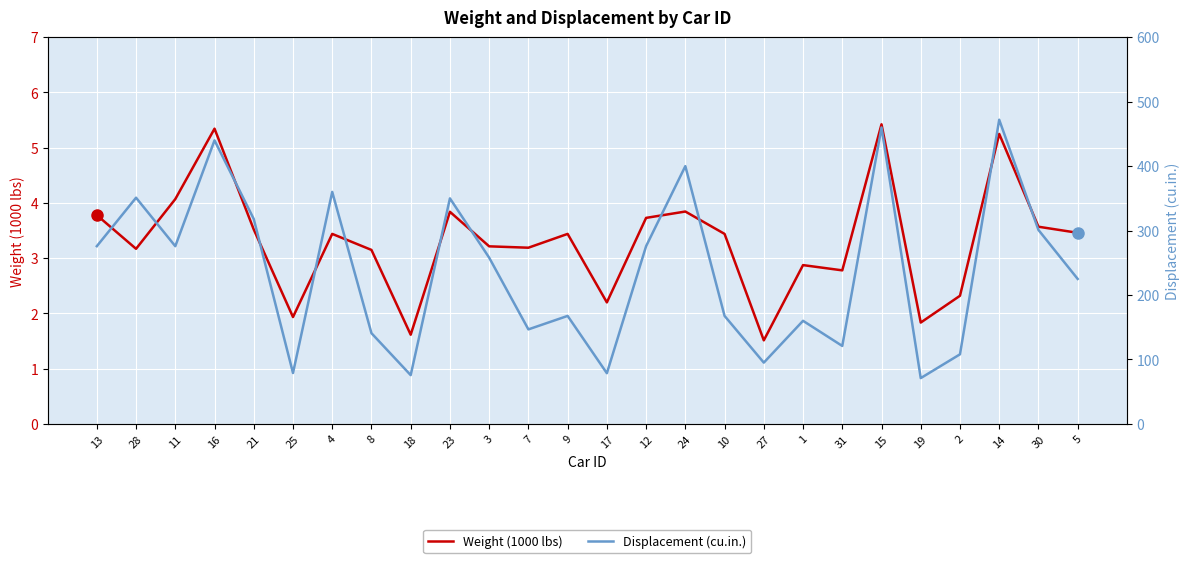

Reading left to right, extract all data points from this chart.

Weight (1000 lbs): 13=3.8	28=3.2	11=4.1	16=5.3	21=3.5	25=1.9	4=3.4	8=3.1	18=1.6	23=3.8	3=3.2	7=3.2	9=3.4	17=2.2	12=3.7	24=3.8	10=3.4	27=1.5	1=2.9	31=2.8	15=5.4	19=1.8	2=2.3	14=5.2	30=3.6	5=3.5
Displacement (cu.in.): 13=275.8	28=351.0	11=275.8	16=440.0	21=318.0	25=79.0	4=360.0	8=140.8	18=75.7	23=350.0	3=258.0	7=146.7	9=167.6	17=78.7	12=275.8	24=400.0	10=167.6	27=95.1	1=160.0	31=121.0	15=460.0	19=71.1	2=108.0	14=472.0	30=301.0	5=225.0